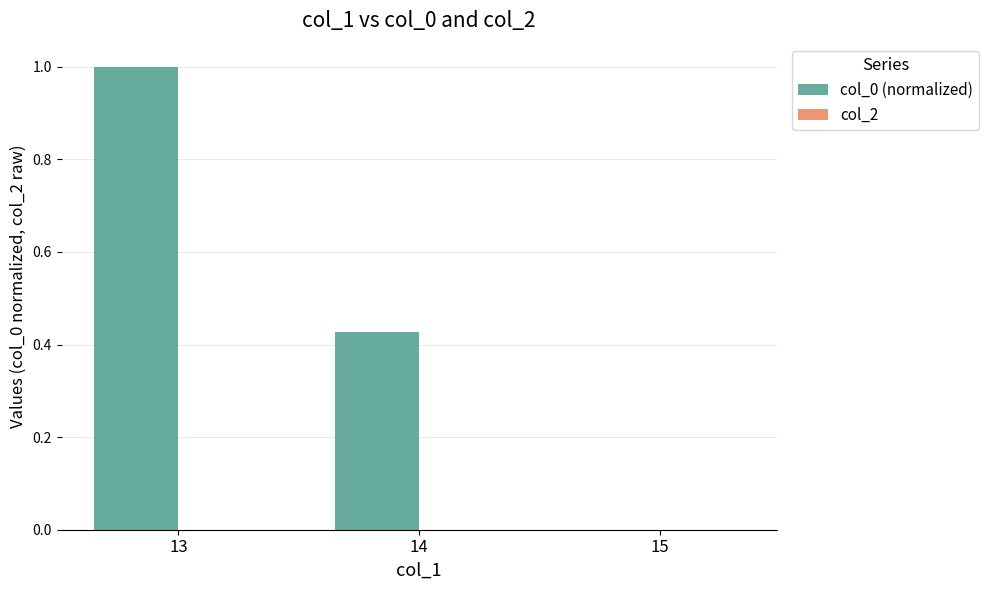

True or false: the data shows 0.1 at 14.

False